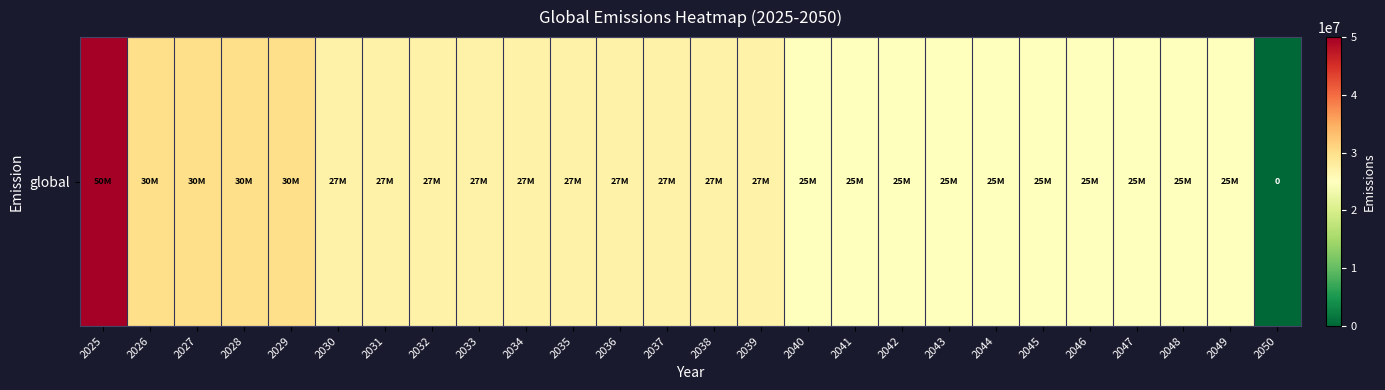

Reading right to left, transcribe all the data shown in this chart.

0	25000000	25000000	25000000	25000000	25000000	25000000	25000000	25000000	25000000	25000000	27000000	27000000	27000000	27000000	27000000	27000000	27000000	27000000	27000000	27000000	30000000	30000000	30000000	30000000	50000000